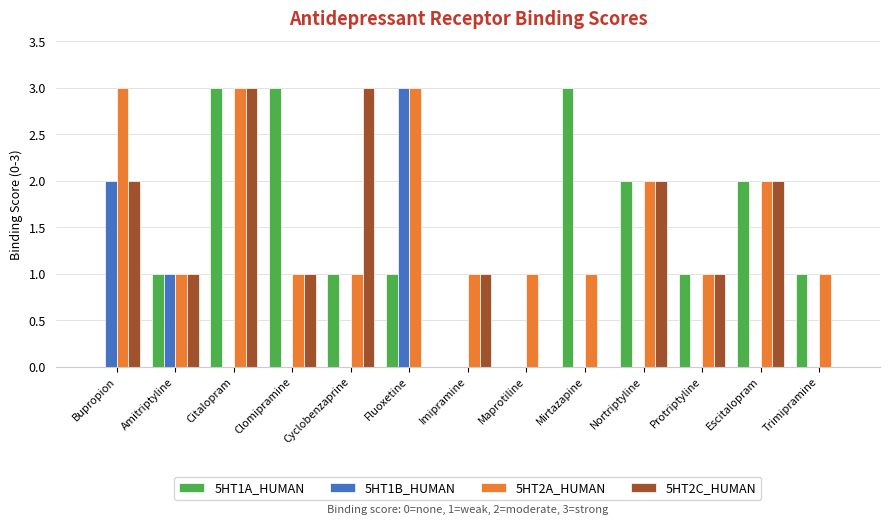

The 5HT1A_HUMAN series shows 1 at Trimipramine. True or false?

True